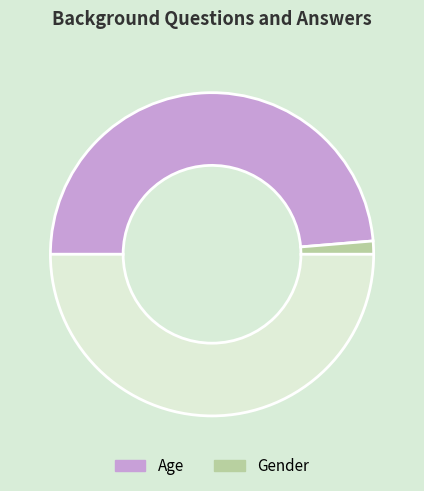

What is the largest slice in the pie chart?

Age